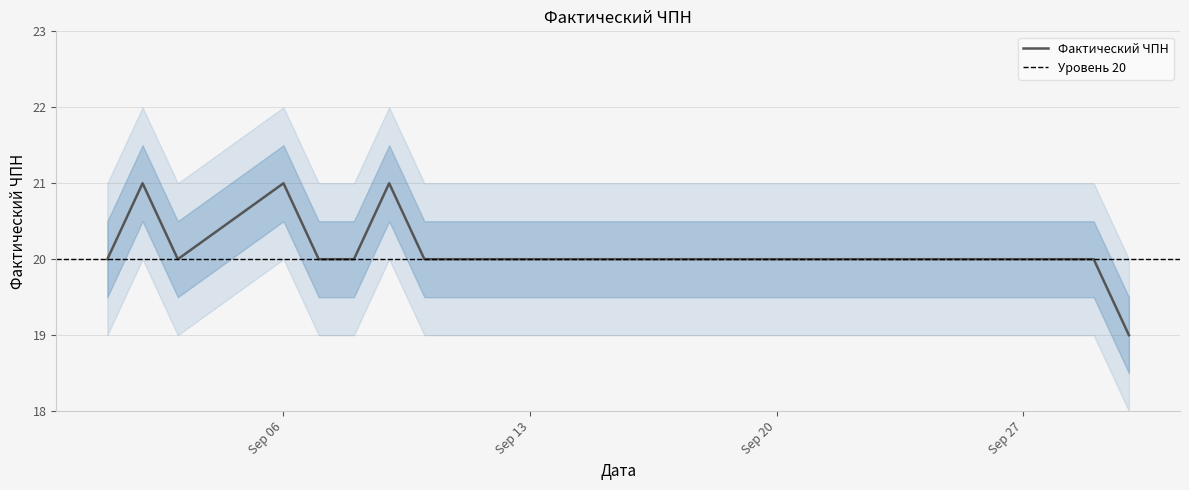

Is it true that Фактический ЧПН equals 9 at Sep 27?

False